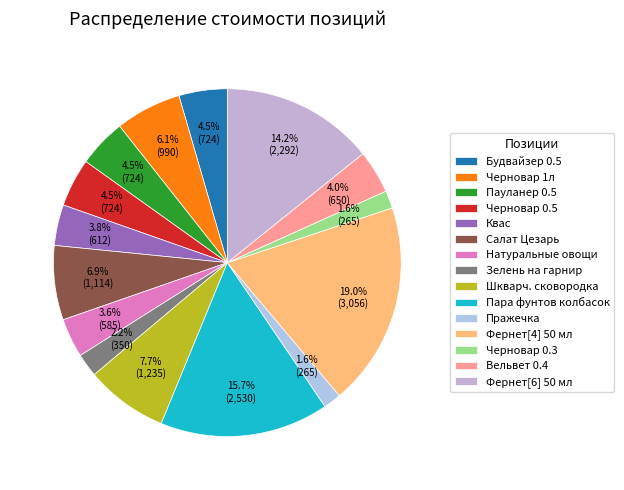

What is the smallest slice in the pie chart?

Пражечка